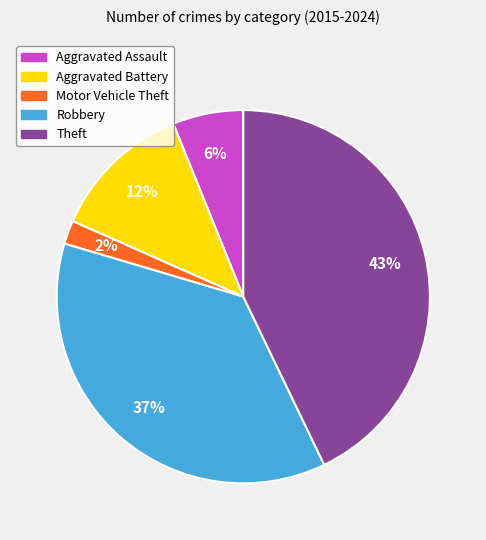

To the nearest percent, what portion does Motor Vehicle Theft represent?

2%